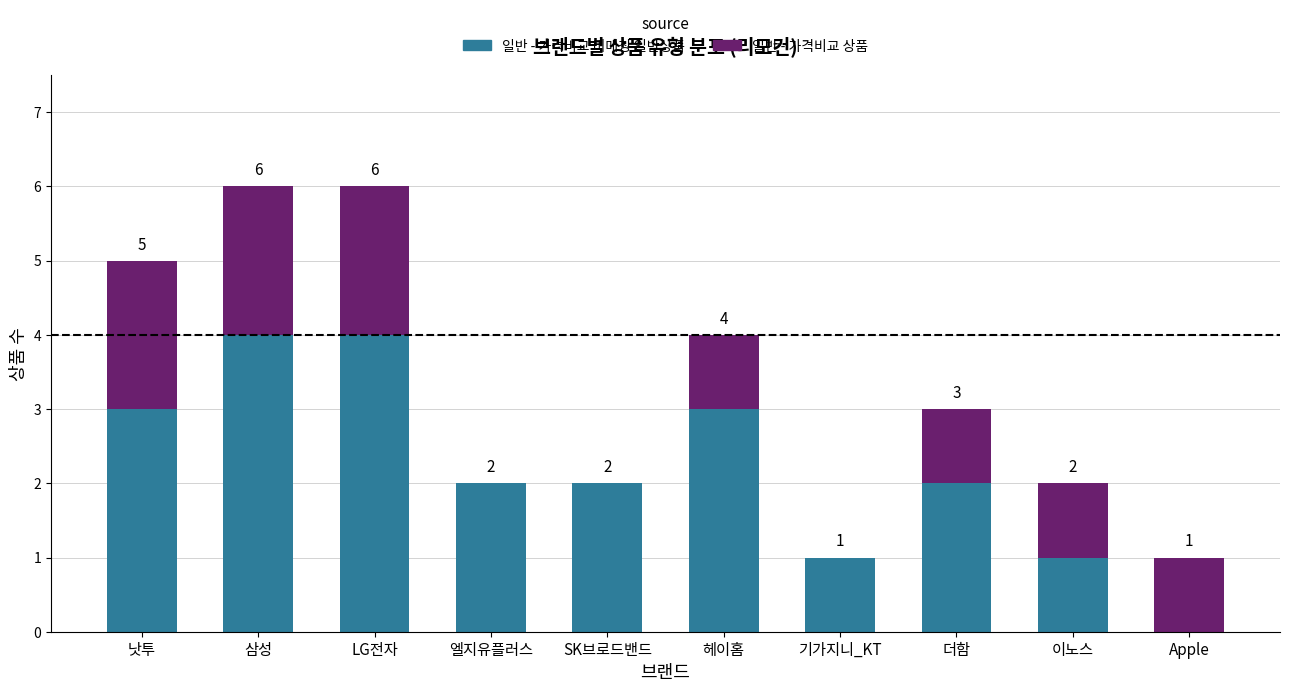

Count the 일반 - 가격비교 비매칭 일반상품 values in the range 1 to 3.

7